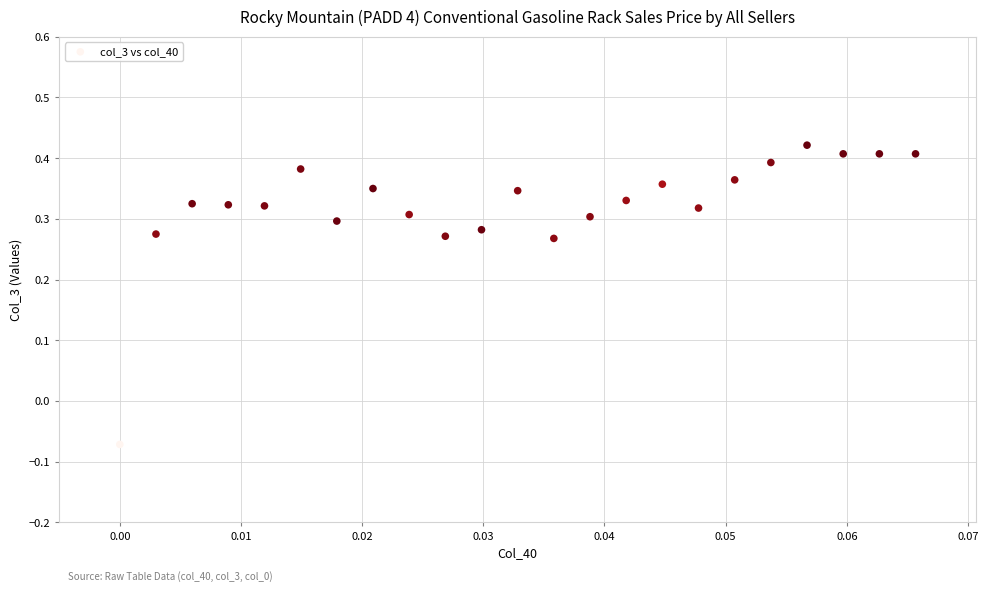

What is the range of Y values (max minus min)?

0.5